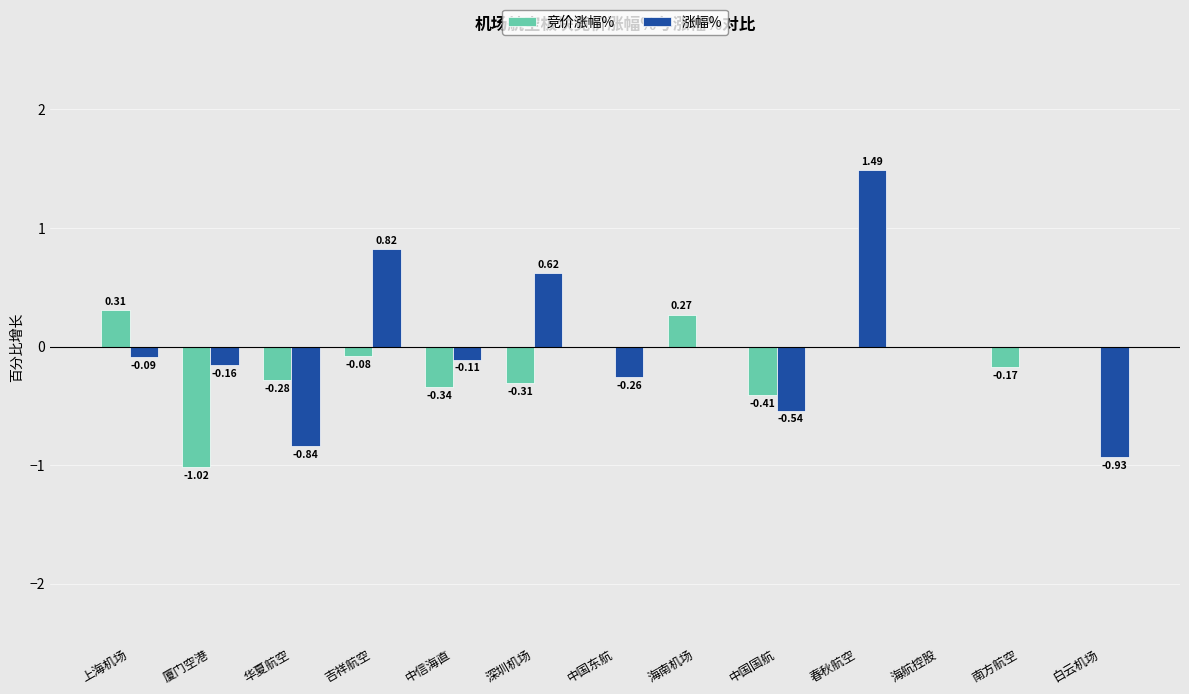

Between 深圳机场 and 海南机场, which series saw the biggest shift?

涨幅%